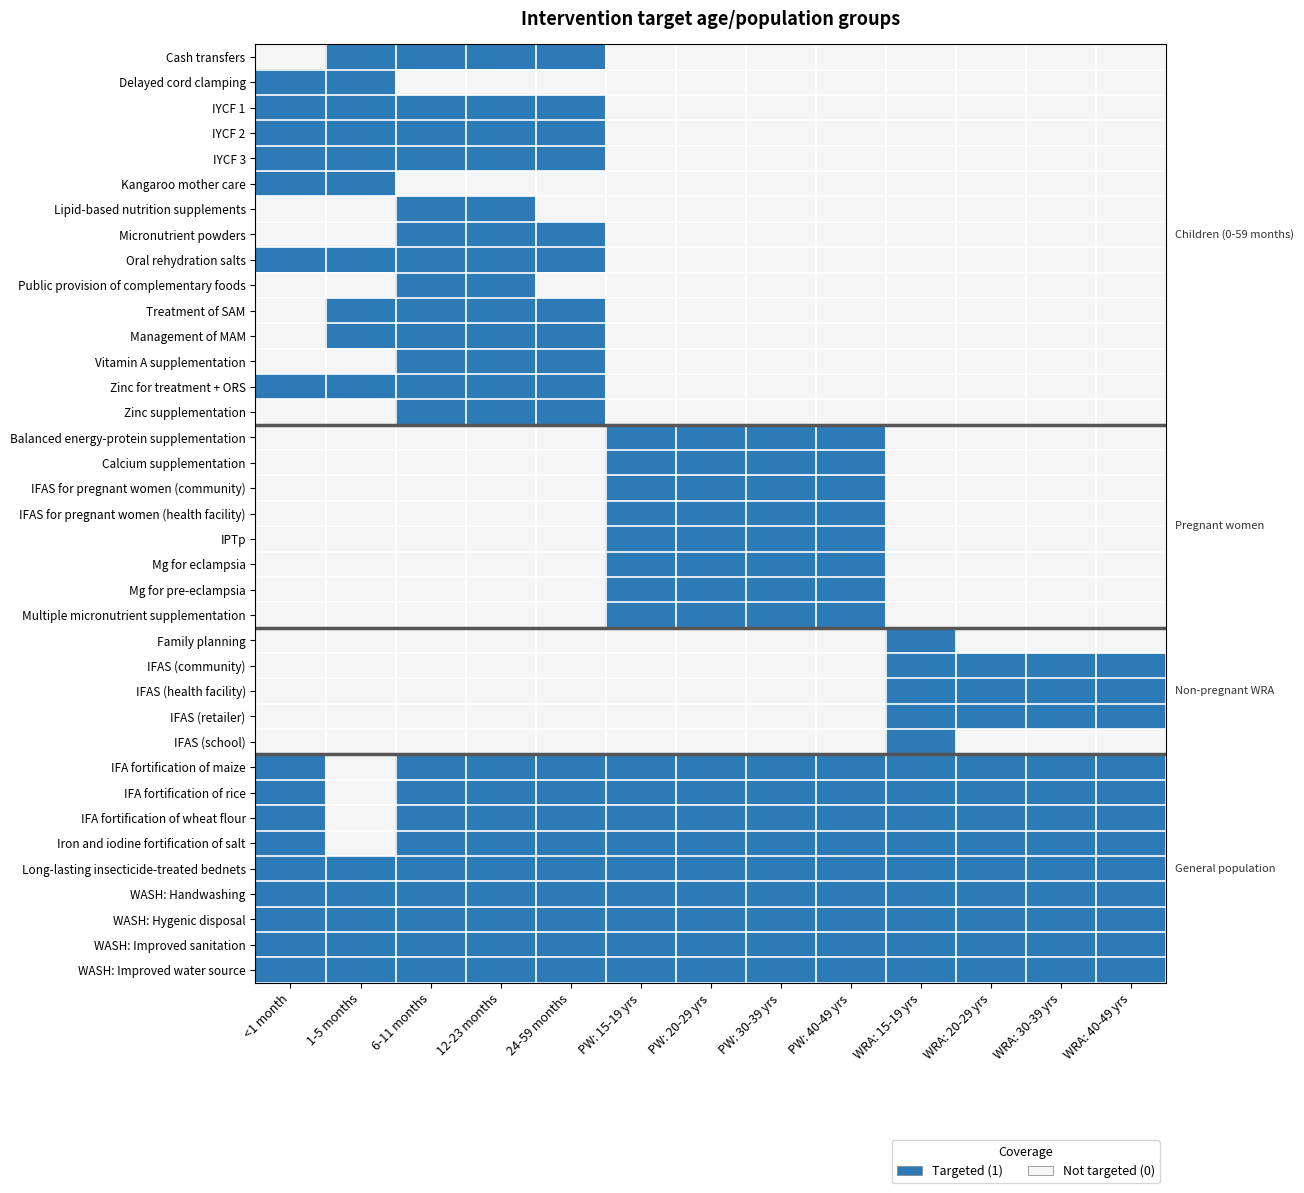

Reading left to right, transcribe all the data shown in this chart.

Cash transfers: <1 month=0	1-5 months=1	6-11 months=1	12-23 months=1	24-59 months=1	PW: 15-19 yrs=0	PW: 20-29 yrs=0	PW: 30-39 yrs=0	PW: 40-49 yrs=0	WRA: 15-19 yrs=0	WRA: 20-29 yrs=0	WRA: 30-39 yrs=0	WRA: 40-49 yrs=0
Delayed cord clamping: <1 month=1	1-5 months=1	6-11 months=0	12-23 months=0	24-59 months=0	PW: 15-19 yrs=0	PW: 20-29 yrs=0	PW: 30-39 yrs=0	PW: 40-49 yrs=0	WRA: 15-19 yrs=0	WRA: 20-29 yrs=0	WRA: 30-39 yrs=0	WRA: 40-49 yrs=0
IYCF 1: <1 month=1	1-5 months=1	6-11 months=1	12-23 months=1	24-59 months=1	PW: 15-19 yrs=0	PW: 20-29 yrs=0	PW: 30-39 yrs=0	PW: 40-49 yrs=0	WRA: 15-19 yrs=0	WRA: 20-29 yrs=0	WRA: 30-39 yrs=0	WRA: 40-49 yrs=0
IYCF 2: <1 month=1	1-5 months=1	6-11 months=1	12-23 months=1	24-59 months=1	PW: 15-19 yrs=0	PW: 20-29 yrs=0	PW: 30-39 yrs=0	PW: 40-49 yrs=0	WRA: 15-19 yrs=0	WRA: 20-29 yrs=0	WRA: 30-39 yrs=0	WRA: 40-49 yrs=0
IYCF 3: <1 month=1	1-5 months=1	6-11 months=1	12-23 months=1	24-59 months=1	PW: 15-19 yrs=0	PW: 20-29 yrs=0	PW: 30-39 yrs=0	PW: 40-49 yrs=0	WRA: 15-19 yrs=0	WRA: 20-29 yrs=0	WRA: 30-39 yrs=0	WRA: 40-49 yrs=0
Kangaroo mother care: <1 month=1	1-5 months=1	6-11 months=0	12-23 months=0	24-59 months=0	PW: 15-19 yrs=0	PW: 20-29 yrs=0	PW: 30-39 yrs=0	PW: 40-49 yrs=0	WRA: 15-19 yrs=0	WRA: 20-29 yrs=0	WRA: 30-39 yrs=0	WRA: 40-49 yrs=0
Lipid-based nutrition supplements: <1 month=0	1-5 months=0	6-11 months=1	12-23 months=1	24-59 months=0	PW: 15-19 yrs=0	PW: 20-29 yrs=0	PW: 30-39 yrs=0	PW: 40-49 yrs=0	WRA: 15-19 yrs=0	WRA: 20-29 yrs=0	WRA: 30-39 yrs=0	WRA: 40-49 yrs=0
Micronutrient powders: <1 month=0	1-5 months=0	6-11 months=1	12-23 months=1	24-59 months=1	PW: 15-19 yrs=0	PW: 20-29 yrs=0	PW: 30-39 yrs=0	PW: 40-49 yrs=0	WRA: 15-19 yrs=0	WRA: 20-29 yrs=0	WRA: 30-39 yrs=0	WRA: 40-49 yrs=0
Oral rehydration salts: <1 month=1	1-5 months=1	6-11 months=1	12-23 months=1	24-59 months=1	PW: 15-19 yrs=0	PW: 20-29 yrs=0	PW: 30-39 yrs=0	PW: 40-49 yrs=0	WRA: 15-19 yrs=0	WRA: 20-29 yrs=0	WRA: 30-39 yrs=0	WRA: 40-49 yrs=0
Public provision of complementary foods: <1 month=0	1-5 months=0	6-11 months=1	12-23 months=1	24-59 months=0	PW: 15-19 yrs=0	PW: 20-29 yrs=0	PW: 30-39 yrs=0	PW: 40-49 yrs=0	WRA: 15-19 yrs=0	WRA: 20-29 yrs=0	WRA: 30-39 yrs=0	WRA: 40-49 yrs=0
Treatment of SAM: <1 month=0	1-5 months=1	6-11 months=1	12-23 months=1	24-59 months=1	PW: 15-19 yrs=0	PW: 20-29 yrs=0	PW: 30-39 yrs=0	PW: 40-49 yrs=0	WRA: 15-19 yrs=0	WRA: 20-29 yrs=0	WRA: 30-39 yrs=0	WRA: 40-49 yrs=0
Management of MAM: <1 month=0	1-5 months=1	6-11 months=1	12-23 months=1	24-59 months=1	PW: 15-19 yrs=0	PW: 20-29 yrs=0	PW: 30-39 yrs=0	PW: 40-49 yrs=0	WRA: 15-19 yrs=0	WRA: 20-29 yrs=0	WRA: 30-39 yrs=0	WRA: 40-49 yrs=0
Vitamin A supplementation: <1 month=0	1-5 months=0	6-11 months=1	12-23 months=1	24-59 months=1	PW: 15-19 yrs=0	PW: 20-29 yrs=0	PW: 30-39 yrs=0	PW: 40-49 yrs=0	WRA: 15-19 yrs=0	WRA: 20-29 yrs=0	WRA: 30-39 yrs=0	WRA: 40-49 yrs=0
Zinc for treatment + ORS: <1 month=1	1-5 months=1	6-11 months=1	12-23 months=1	24-59 months=1	PW: 15-19 yrs=0	PW: 20-29 yrs=0	PW: 30-39 yrs=0	PW: 40-49 yrs=0	WRA: 15-19 yrs=0	WRA: 20-29 yrs=0	WRA: 30-39 yrs=0	WRA: 40-49 yrs=0
Zinc supplementation: <1 month=0	1-5 months=0	6-11 months=1	12-23 months=1	24-59 months=1	PW: 15-19 yrs=0	PW: 20-29 yrs=0	PW: 30-39 yrs=0	PW: 40-49 yrs=0	WRA: 15-19 yrs=0	WRA: 20-29 yrs=0	WRA: 30-39 yrs=0	WRA: 40-49 yrs=0
Balanced energy-protein supplementation: <1 month=0	1-5 months=0	6-11 months=0	12-23 months=0	24-59 months=0	PW: 15-19 yrs=1	PW: 20-29 yrs=1	PW: 30-39 yrs=1	PW: 40-49 yrs=1	WRA: 15-19 yrs=0	WRA: 20-29 yrs=0	WRA: 30-39 yrs=0	WRA: 40-49 yrs=0
Calcium supplementation: <1 month=0	1-5 months=0	6-11 months=0	12-23 months=0	24-59 months=0	PW: 15-19 yrs=1	PW: 20-29 yrs=1	PW: 30-39 yrs=1	PW: 40-49 yrs=1	WRA: 15-19 yrs=0	WRA: 20-29 yrs=0	WRA: 30-39 yrs=0	WRA: 40-49 yrs=0
IFAS for pregnant women (community): <1 month=0	1-5 months=0	6-11 months=0	12-23 months=0	24-59 months=0	PW: 15-19 yrs=1	PW: 20-29 yrs=1	PW: 30-39 yrs=1	PW: 40-49 yrs=1	WRA: 15-19 yrs=0	WRA: 20-29 yrs=0	WRA: 30-39 yrs=0	WRA: 40-49 yrs=0
IFAS for pregnant women (health facility): <1 month=0	1-5 months=0	6-11 months=0	12-23 months=0	24-59 months=0	PW: 15-19 yrs=1	PW: 20-29 yrs=1	PW: 30-39 yrs=1	PW: 40-49 yrs=1	WRA: 15-19 yrs=0	WRA: 20-29 yrs=0	WRA: 30-39 yrs=0	WRA: 40-49 yrs=0
IPTp: <1 month=0	1-5 months=0	6-11 months=0	12-23 months=0	24-59 months=0	PW: 15-19 yrs=1	PW: 20-29 yrs=1	PW: 30-39 yrs=1	PW: 40-49 yrs=1	WRA: 15-19 yrs=0	WRA: 20-29 yrs=0	WRA: 30-39 yrs=0	WRA: 40-49 yrs=0
Mg for eclampsia: <1 month=0	1-5 months=0	6-11 months=0	12-23 months=0	24-59 months=0	PW: 15-19 yrs=1	PW: 20-29 yrs=1	PW: 30-39 yrs=1	PW: 40-49 yrs=1	WRA: 15-19 yrs=0	WRA: 20-29 yrs=0	WRA: 30-39 yrs=0	WRA: 40-49 yrs=0
Mg for pre-eclampsia: <1 month=0	1-5 months=0	6-11 months=0	12-23 months=0	24-59 months=0	PW: 15-19 yrs=1	PW: 20-29 yrs=1	PW: 30-39 yrs=1	PW: 40-49 yrs=1	WRA: 15-19 yrs=0	WRA: 20-29 yrs=0	WRA: 30-39 yrs=0	WRA: 40-49 yrs=0
Multiple micronutrient supplementation: <1 month=0	1-5 months=0	6-11 months=0	12-23 months=0	24-59 months=0	PW: 15-19 yrs=1	PW: 20-29 yrs=1	PW: 30-39 yrs=1	PW: 40-49 yrs=1	WRA: 15-19 yrs=0	WRA: 20-29 yrs=0	WRA: 30-39 yrs=0	WRA: 40-49 yrs=0
Family planning: <1 month=0	1-5 months=0	6-11 months=0	12-23 months=0	24-59 months=0	PW: 15-19 yrs=0	PW: 20-29 yrs=0	PW: 30-39 yrs=0	PW: 40-49 yrs=0	WRA: 15-19 yrs=1	WRA: 20-29 yrs=0	WRA: 30-39 yrs=0	WRA: 40-49 yrs=0
IFAS (community): <1 month=0	1-5 months=0	6-11 months=0	12-23 months=0	24-59 months=0	PW: 15-19 yrs=0	PW: 20-29 yrs=0	PW: 30-39 yrs=0	PW: 40-49 yrs=0	WRA: 15-19 yrs=1	WRA: 20-29 yrs=1	WRA: 30-39 yrs=1	WRA: 40-49 yrs=1
IFAS (health facility): <1 month=0	1-5 months=0	6-11 months=0	12-23 months=0	24-59 months=0	PW: 15-19 yrs=0	PW: 20-29 yrs=0	PW: 30-39 yrs=0	PW: 40-49 yrs=0	WRA: 15-19 yrs=1	WRA: 20-29 yrs=1	WRA: 30-39 yrs=1	WRA: 40-49 yrs=1
IFAS (retailer): <1 month=0	1-5 months=0	6-11 months=0	12-23 months=0	24-59 months=0	PW: 15-19 yrs=0	PW: 20-29 yrs=0	PW: 30-39 yrs=0	PW: 40-49 yrs=0	WRA: 15-19 yrs=1	WRA: 20-29 yrs=1	WRA: 30-39 yrs=1	WRA: 40-49 yrs=1
IFAS (school): <1 month=0	1-5 months=0	6-11 months=0	12-23 months=0	24-59 months=0	PW: 15-19 yrs=0	PW: 20-29 yrs=0	PW: 30-39 yrs=0	PW: 40-49 yrs=0	WRA: 15-19 yrs=1	WRA: 20-29 yrs=0	WRA: 30-39 yrs=0	WRA: 40-49 yrs=0
IFA fortification of maize: <1 month=1	1-5 months=0	6-11 months=1	12-23 months=1	24-59 months=1	PW: 15-19 yrs=1	PW: 20-29 yrs=1	PW: 30-39 yrs=1	PW: 40-49 yrs=1	WRA: 15-19 yrs=1	WRA: 20-29 yrs=1	WRA: 30-39 yrs=1	WRA: 40-49 yrs=1
IFA fortification of rice: <1 month=1	1-5 months=0	6-11 months=1	12-23 months=1	24-59 months=1	PW: 15-19 yrs=1	PW: 20-29 yrs=1	PW: 30-39 yrs=1	PW: 40-49 yrs=1	WRA: 15-19 yrs=1	WRA: 20-29 yrs=1	WRA: 30-39 yrs=1	WRA: 40-49 yrs=1
IFA fortification of wheat flour: <1 month=1	1-5 months=0	6-11 months=1	12-23 months=1	24-59 months=1	PW: 15-19 yrs=1	PW: 20-29 yrs=1	PW: 30-39 yrs=1	PW: 40-49 yrs=1	WRA: 15-19 yrs=1	WRA: 20-29 yrs=1	WRA: 30-39 yrs=1	WRA: 40-49 yrs=1
Iron and iodine fortification of salt: <1 month=1	1-5 months=0	6-11 months=1	12-23 months=1	24-59 months=1	PW: 15-19 yrs=1	PW: 20-29 yrs=1	PW: 30-39 yrs=1	PW: 40-49 yrs=1	WRA: 15-19 yrs=1	WRA: 20-29 yrs=1	WRA: 30-39 yrs=1	WRA: 40-49 yrs=1
Long-lasting insecticide-treated bednets: <1 month=1	1-5 months=1	6-11 months=1	12-23 months=1	24-59 months=1	PW: 15-19 yrs=1	PW: 20-29 yrs=1	PW: 30-39 yrs=1	PW: 40-49 yrs=1	WRA: 15-19 yrs=1	WRA: 20-29 yrs=1	WRA: 30-39 yrs=1	WRA: 40-49 yrs=1
WASH: Handwashing: <1 month=1	1-5 months=1	6-11 months=1	12-23 months=1	24-59 months=1	PW: 15-19 yrs=1	PW: 20-29 yrs=1	PW: 30-39 yrs=1	PW: 40-49 yrs=1	WRA: 15-19 yrs=1	WRA: 20-29 yrs=1	WRA: 30-39 yrs=1	WRA: 40-49 yrs=1
WASH: Hygenic disposal: <1 month=1	1-5 months=1	6-11 months=1	12-23 months=1	24-59 months=1	PW: 15-19 yrs=1	PW: 20-29 yrs=1	PW: 30-39 yrs=1	PW: 40-49 yrs=1	WRA: 15-19 yrs=1	WRA: 20-29 yrs=1	WRA: 30-39 yrs=1	WRA: 40-49 yrs=1
WASH: Improved sanitation: <1 month=1	1-5 months=1	6-11 months=1	12-23 months=1	24-59 months=1	PW: 15-19 yrs=1	PW: 20-29 yrs=1	PW: 30-39 yrs=1	PW: 40-49 yrs=1	WRA: 15-19 yrs=1	WRA: 20-29 yrs=1	WRA: 30-39 yrs=1	WRA: 40-49 yrs=1
WASH: Improved water source: <1 month=1	1-5 months=1	6-11 months=1	12-23 months=1	24-59 months=1	PW: 15-19 yrs=1	PW: 20-29 yrs=1	PW: 30-39 yrs=1	PW: 40-49 yrs=1	WRA: 15-19 yrs=1	WRA: 20-29 yrs=1	WRA: 30-39 yrs=1	WRA: 40-49 yrs=1